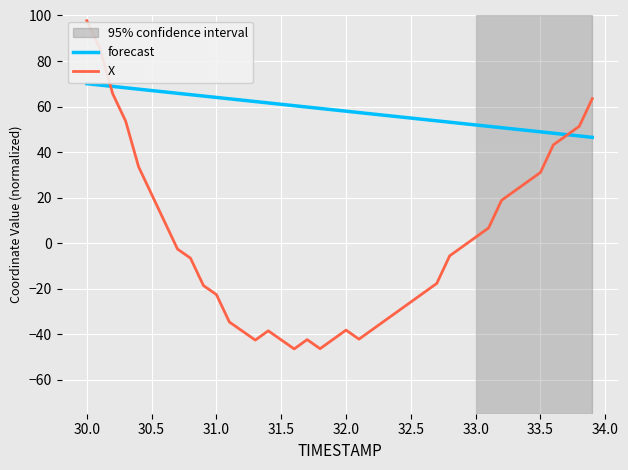

List the series in order of their peak value, lowest first.

forecast, X